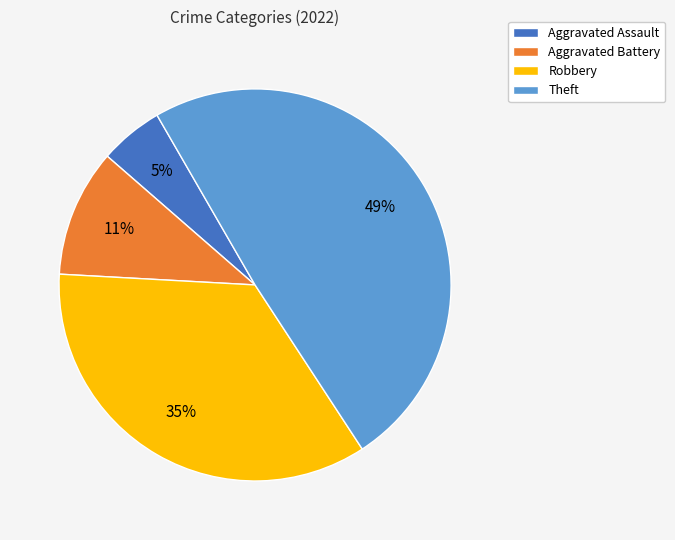

Is there any slice that represents more than half of the pie?

No